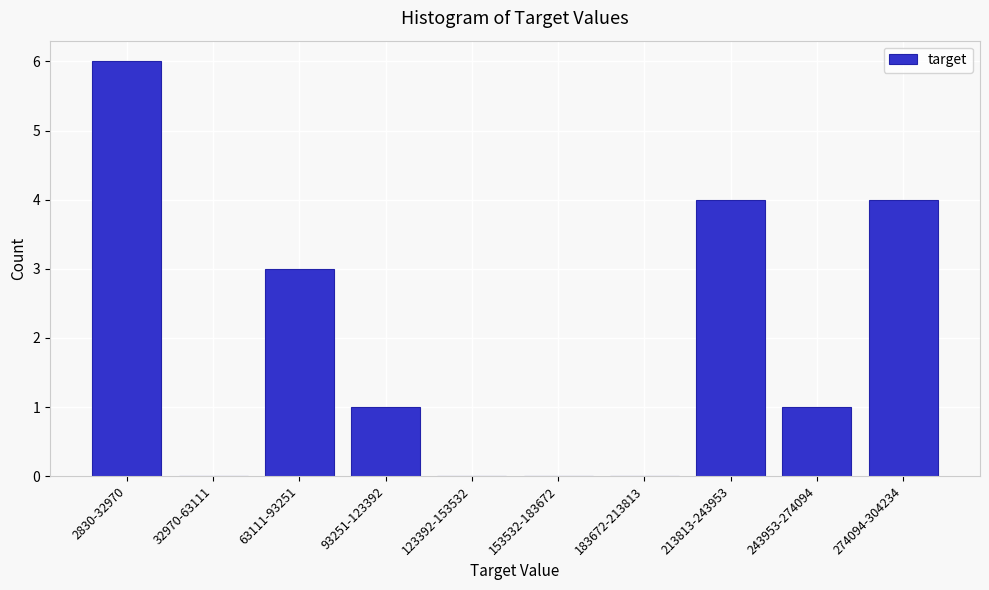

Reading left to right, what are all the values shown in this chart?

2830-32970=6	32970-63111=0	63111-93251=3	93251-123392=1	123392-153532=0	153532-183672=0	183672-213813=0	213813-243953=4	243953-274094=1	274094-304234=4